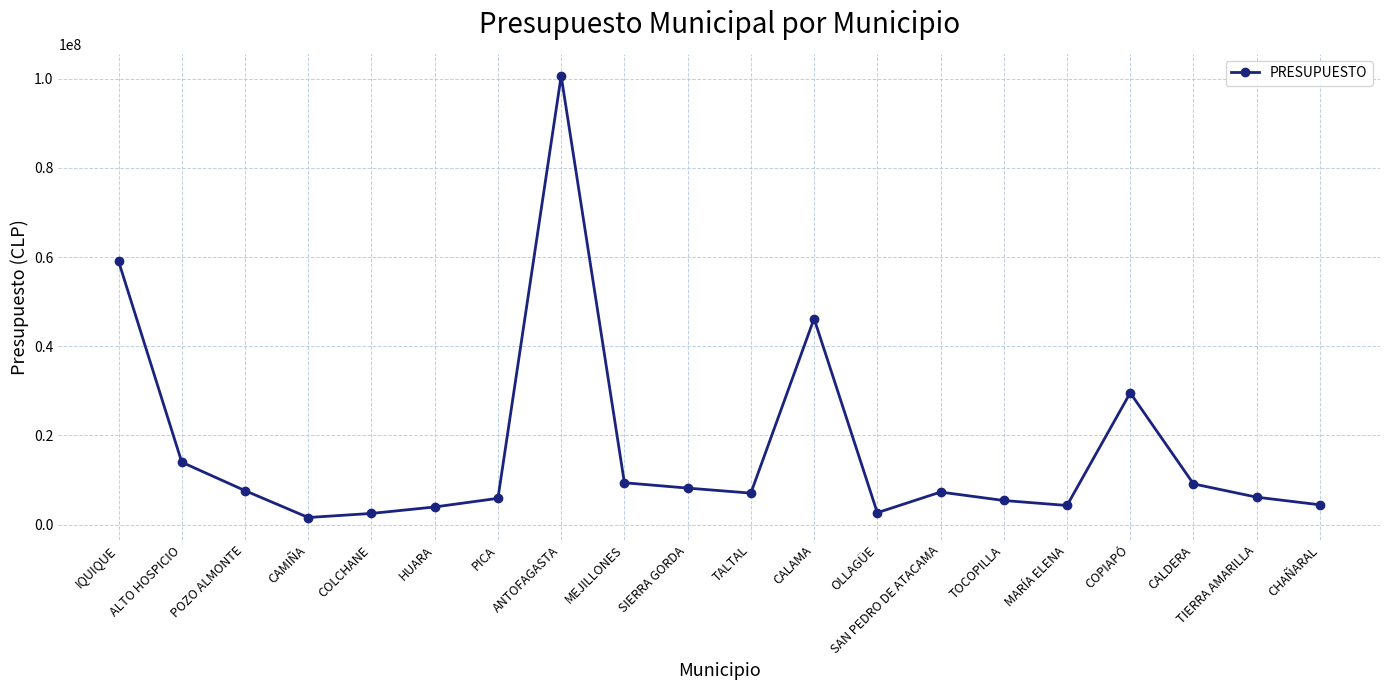

Is it true that the value at MARÍA ELENA is 4283360?

True